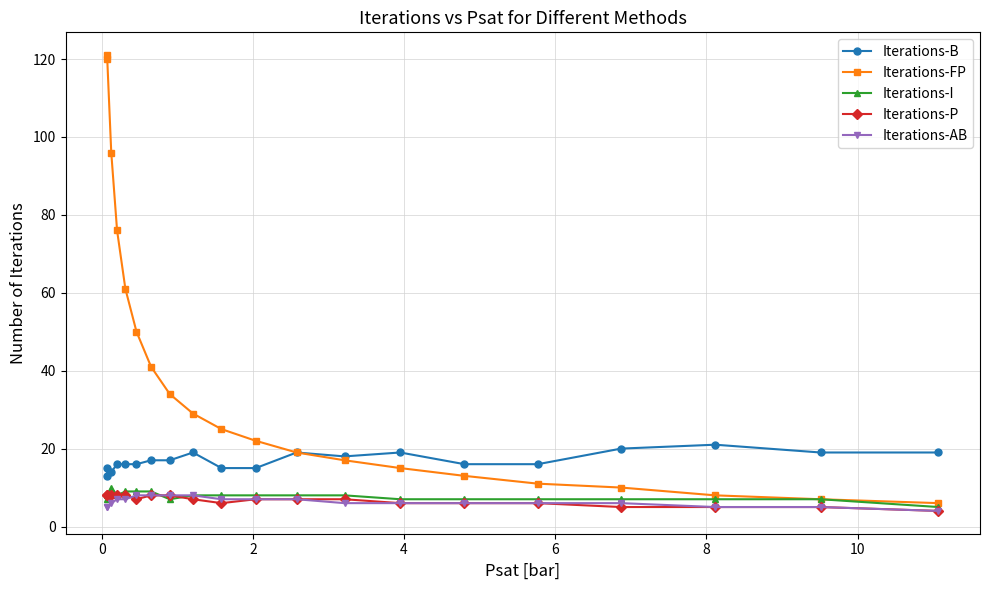

What are all the series names shown in the legend?

Iterations-B, Iterations-FP, Iterations-I, Iterations-P, Iterations-AB